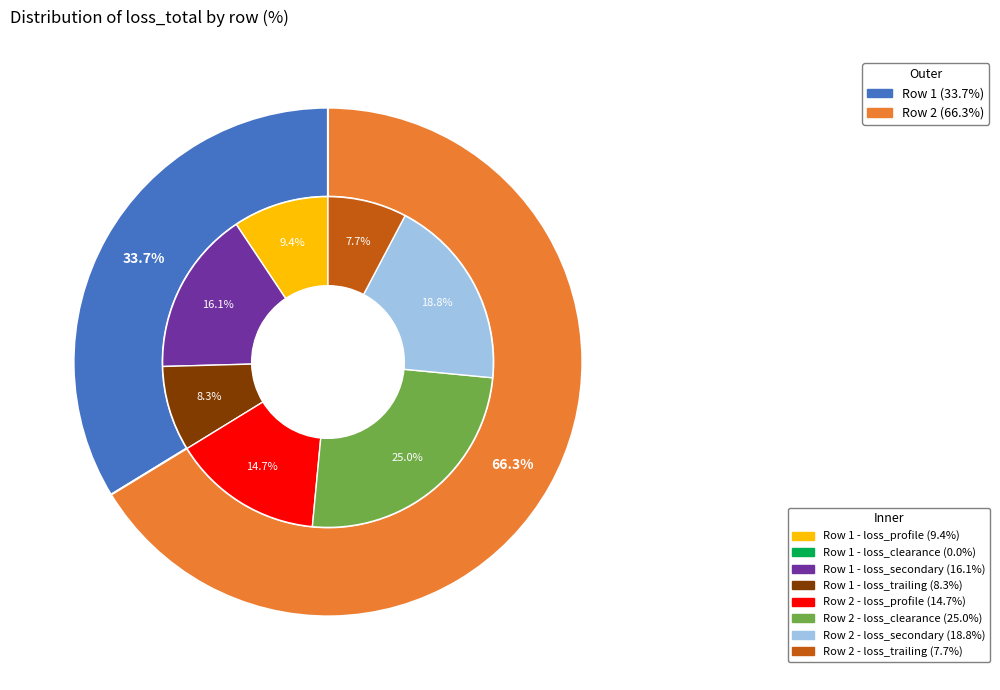

Is there a majority slice in this chart?

Yes